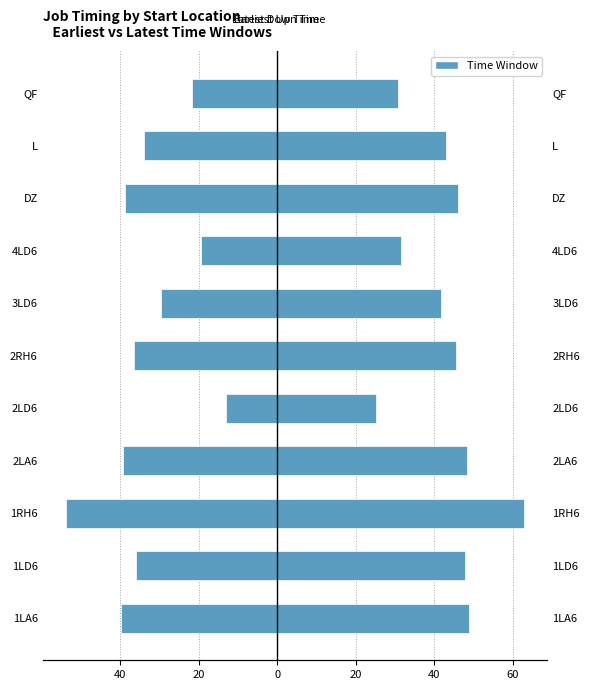

Is the value of earliest_up_time at 2LA6 greater than the value of latest_down_time at 2RH6?

No